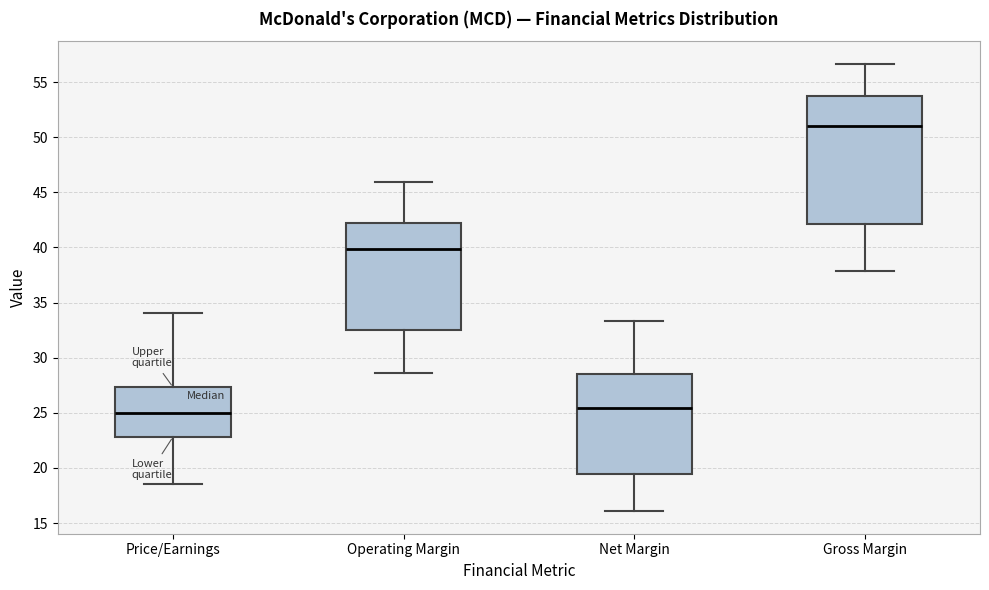

Reading left to right, read every box against the y-axis: the position of its median line, the range the box covers, and the ends of its whiskers. The values are not printed on the chart, so give them approximately, as read against the axis.

Price/Earnings: median 25.0, box 23.0 to 27.5, whiskers 18.5 to 34.0
Operating Margin: median 40.0, box 32.5 to 42.0, whiskers 28.5 to 46.0
Net Margin: median 25.5, box 19.5 to 28.5, whiskers 16.0 to 33.5
Gross Margin: median 51.0, box 42.0 to 53.5, whiskers 38.0 to 56.5